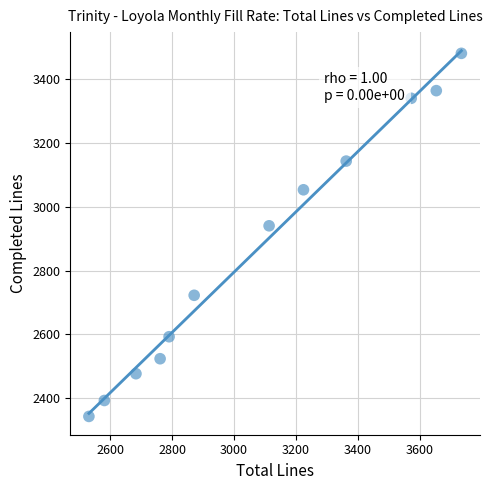

What is the average Y value?

2865